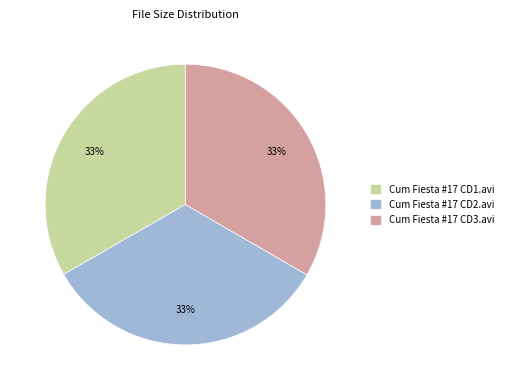

True or false: Cum Fiesta #17 CD3.avi accounts for 33% of the total.

True